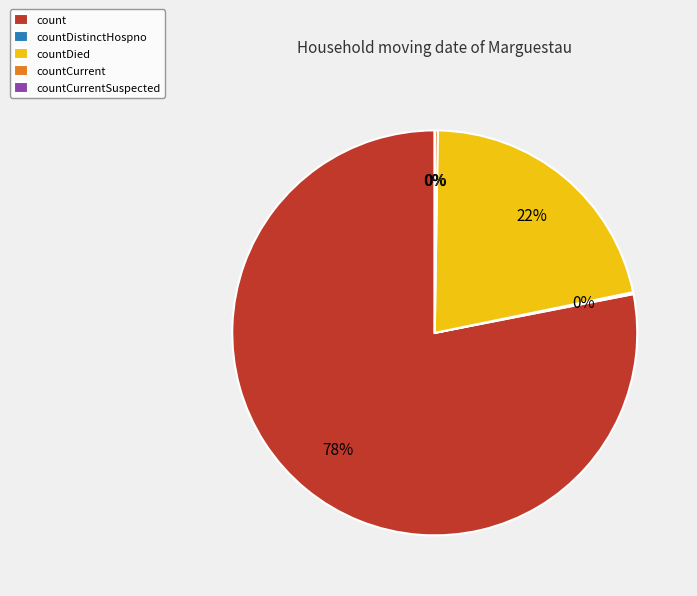

True or false: countCurrent accounts for 0% of the total.

True